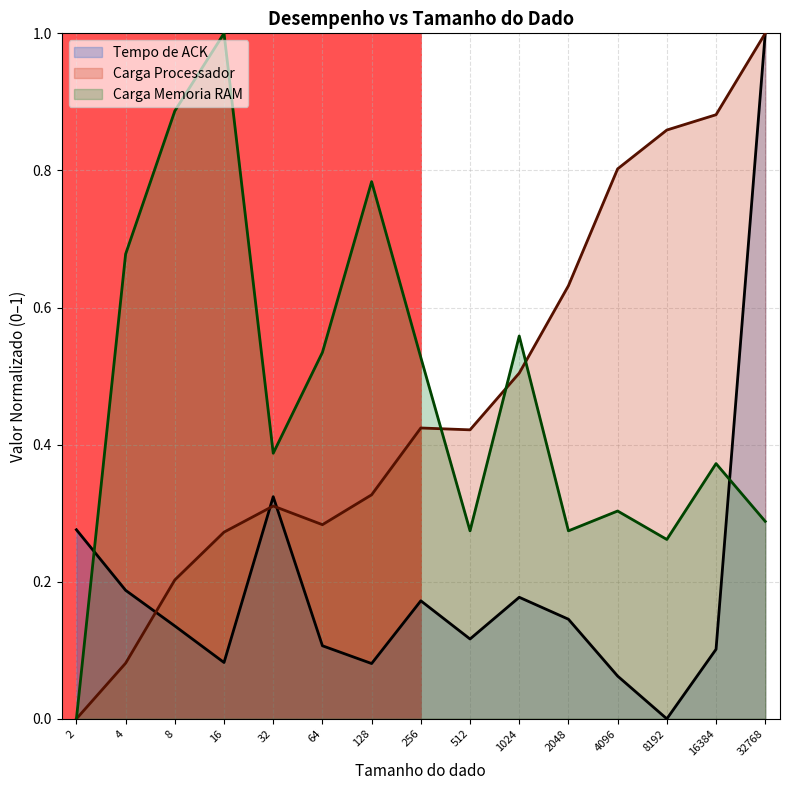

Where do Carga Memoria RAM and Tempo de ACK first cross each other?

2 and 4